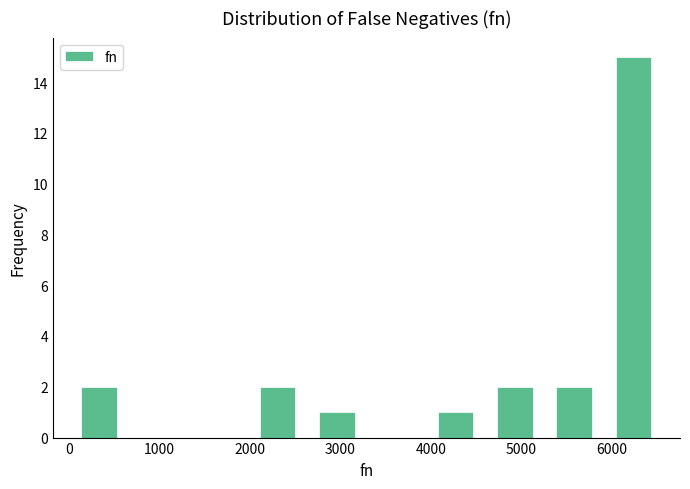

How tall is the bar that spans 4600 to 5300 on the x-axis? Neither the bar edges nor the heights are printed on the chart, so give them approximately, as read against the axes.

2